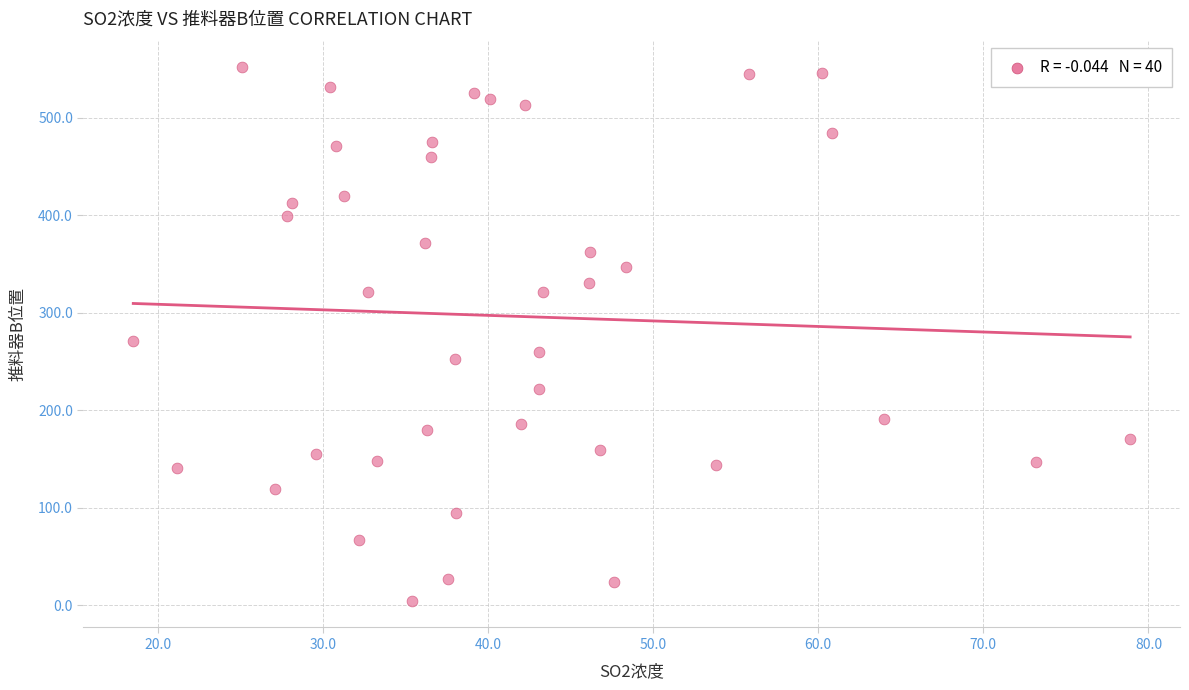

What is the range of X values (max minus min)?

60.4